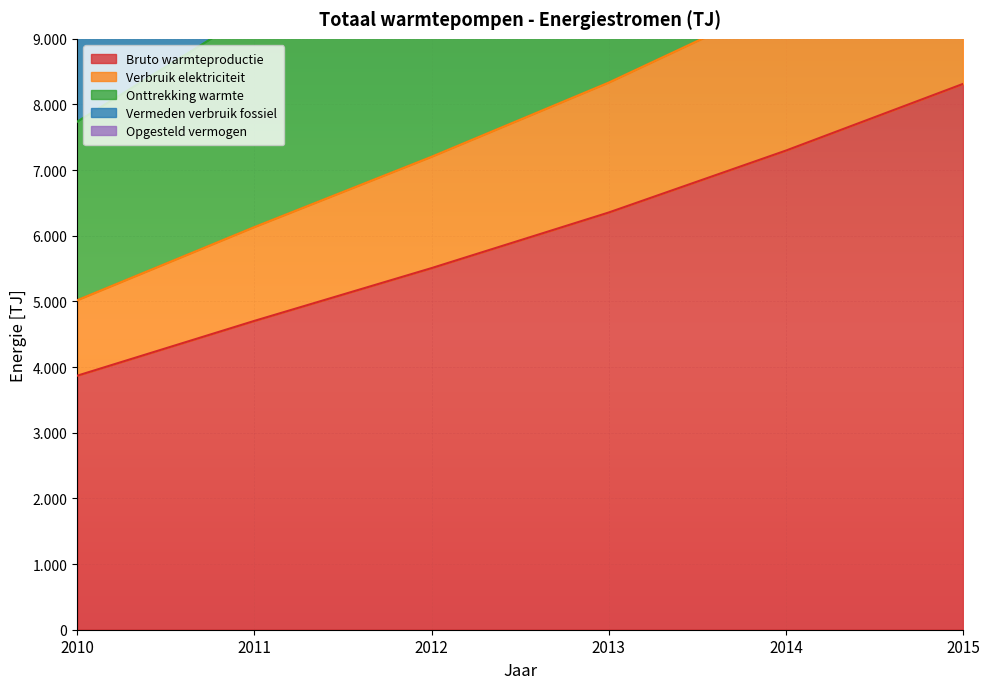

What is the maximum value for Verbruik elektriciteit?

10974